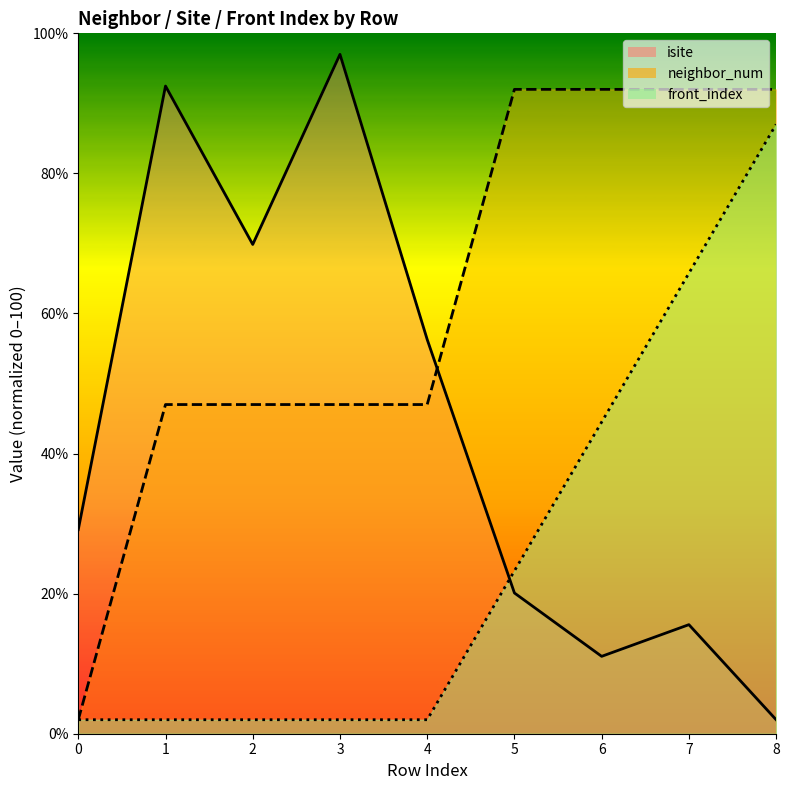

The value of neighbor_num at 0 is 3.5. True or false?

False